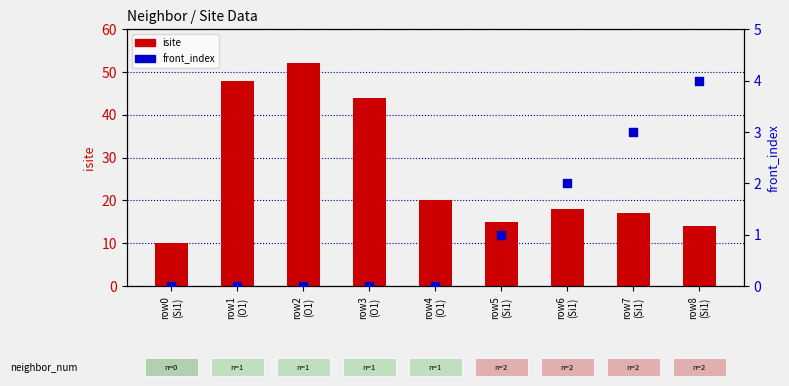

Which series reaches the minimum Y coordinate?

front_index